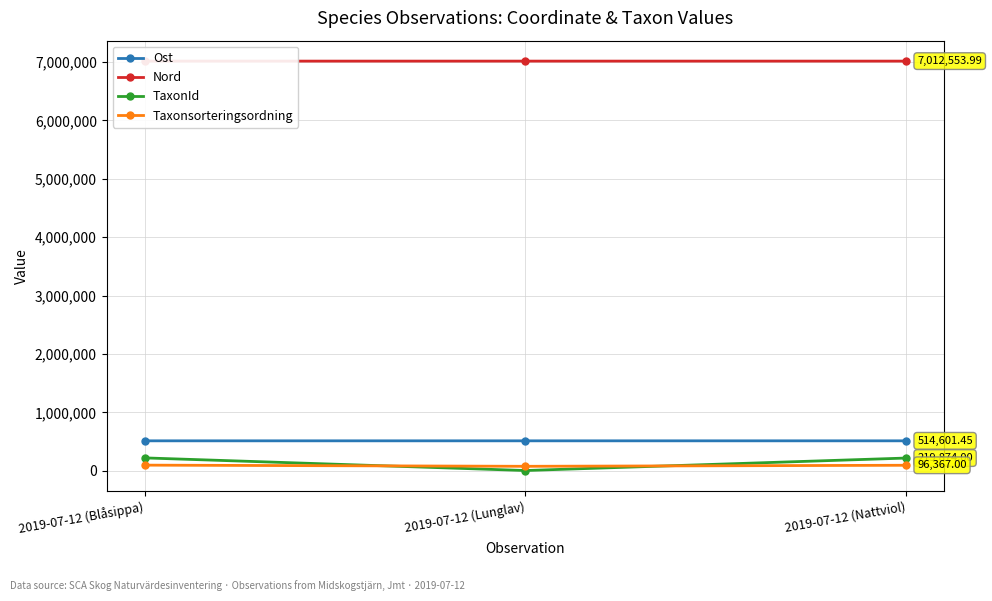

What is the sum of all TaxonId values?

448830.0